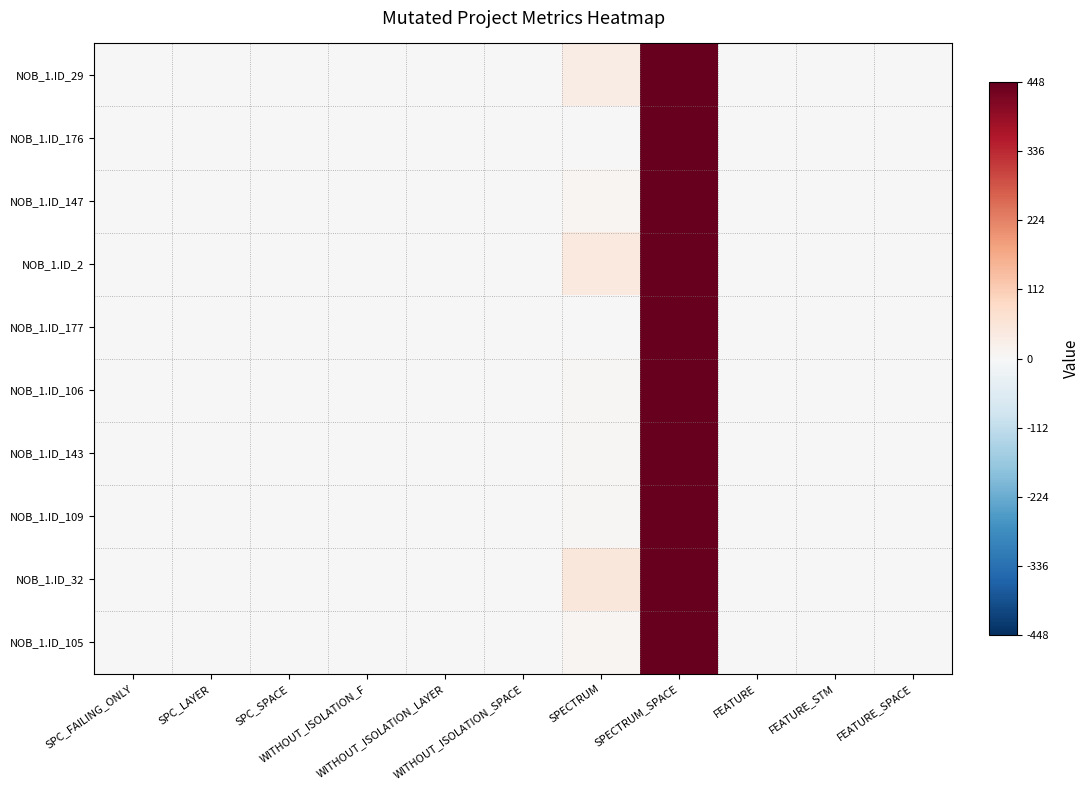

What is the greatest value displayed?

448